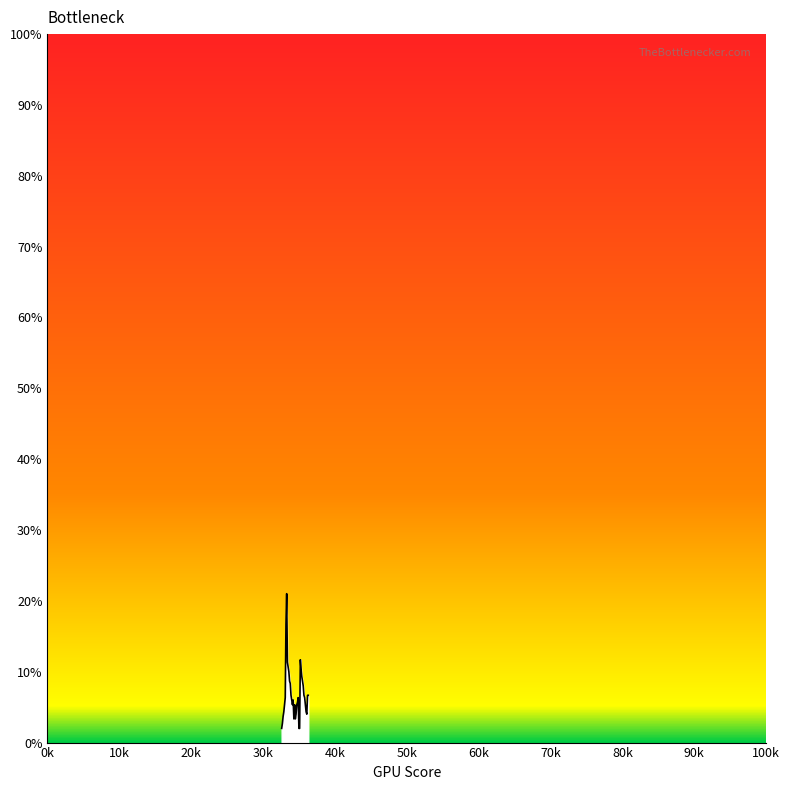

What is the minimum value shown in the chart?

2.0